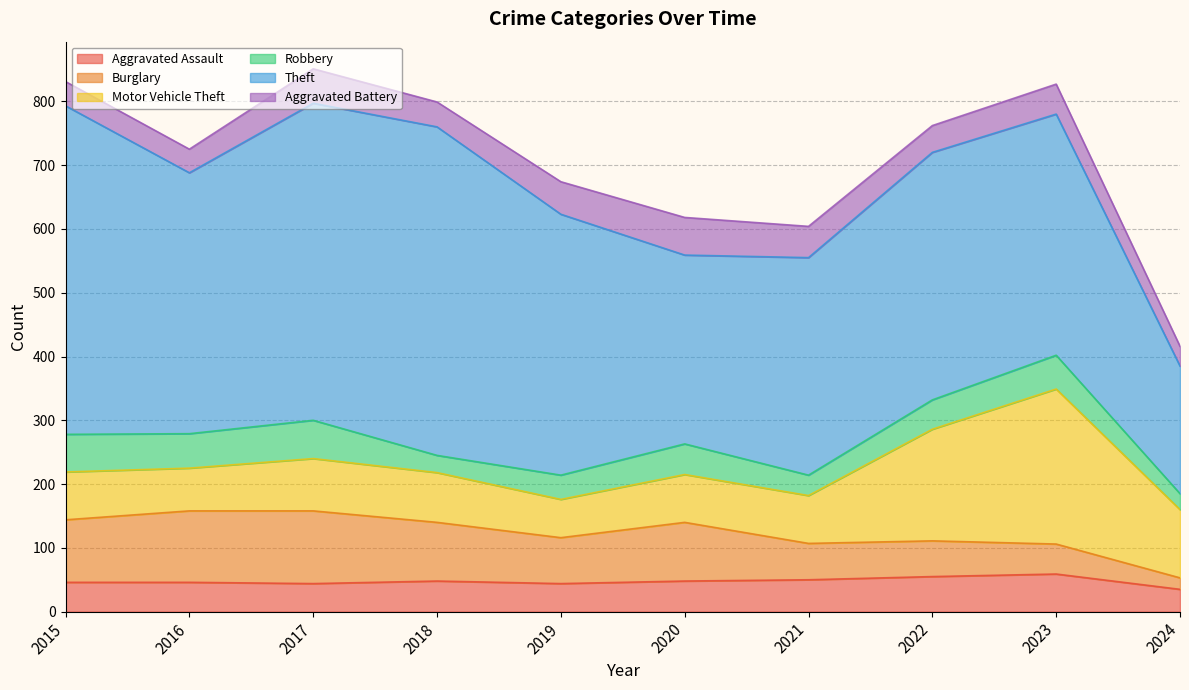

How many values in the Motor Vehicle Theft series are below 78?

5